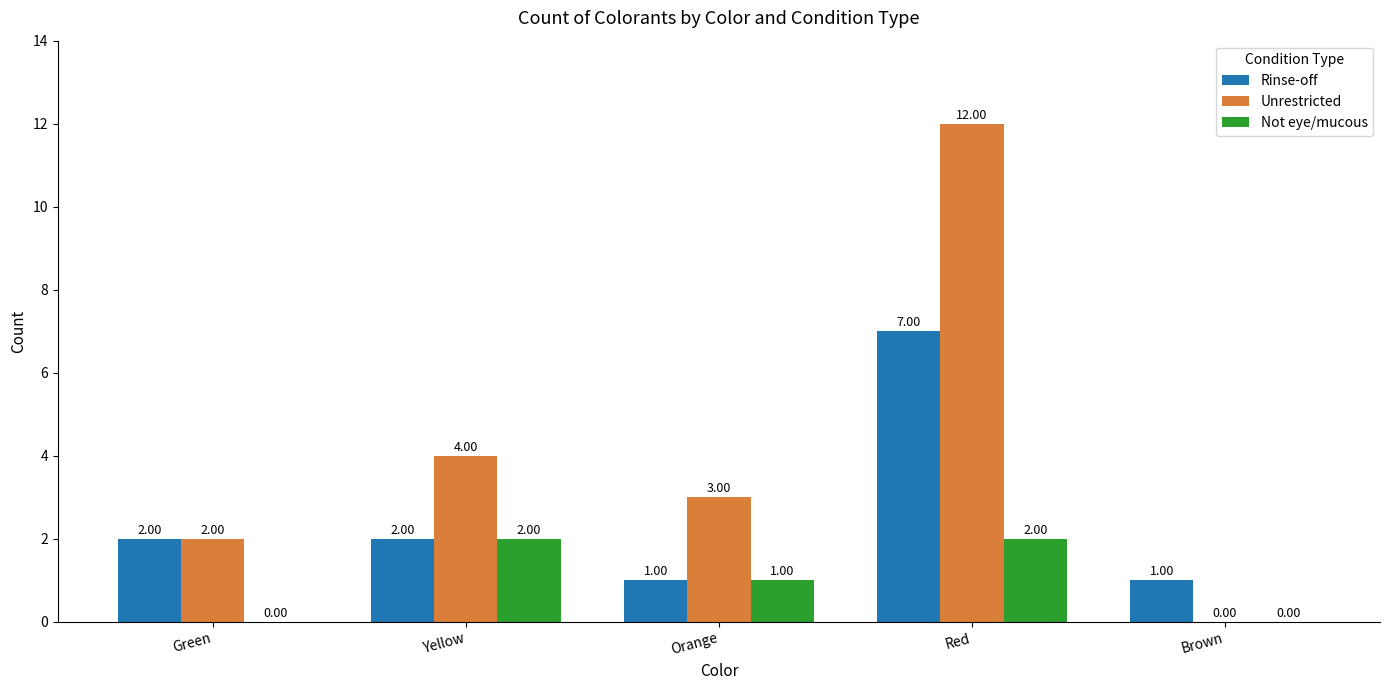

Reading left to right, what are all the values shown in this chart?

Rinse-off: Green=2	Yellow=2	Orange=1	Red=7	Brown=1
Unrestricted: Green=2	Yellow=4	Orange=3	Red=12	Brown=0
Not eye/mucous: Green=0	Yellow=2	Orange=1	Red=2	Brown=0